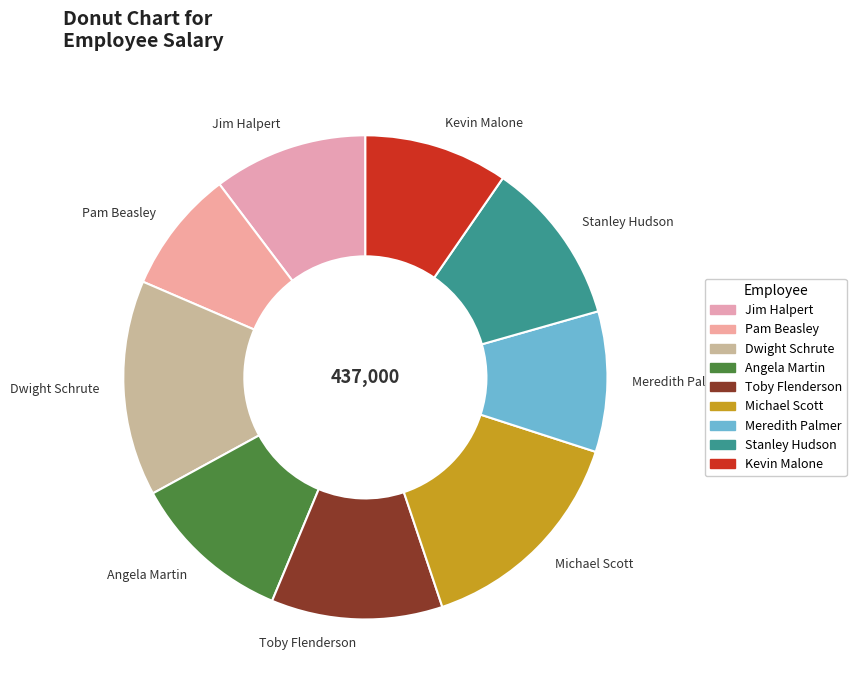

What is the ratio of the value at Dwight Schrute to the value at Kevin Malone?

1.5